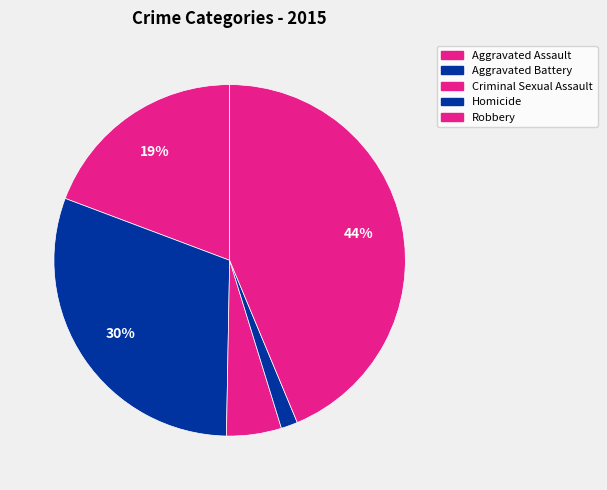

Is the sum of Aggravated Assault and Criminal Sexual Assault greater than half?

No